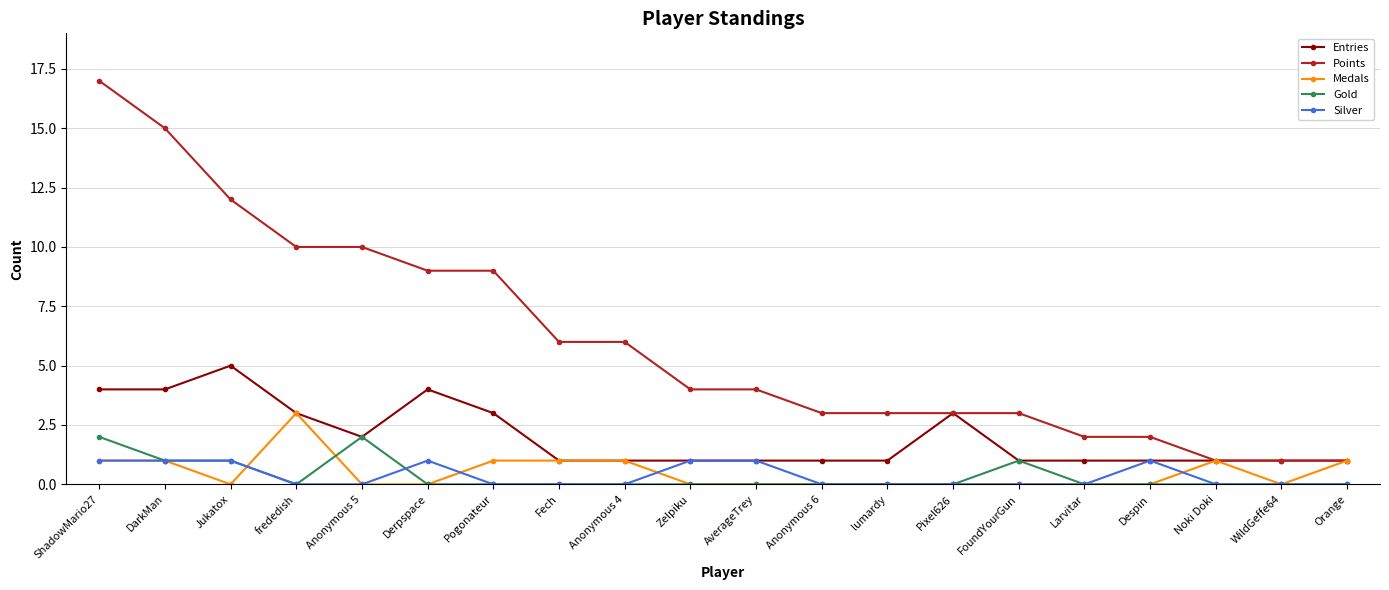

Which series changed the most between Anonymous 6 and FoundYourGun?

Gold